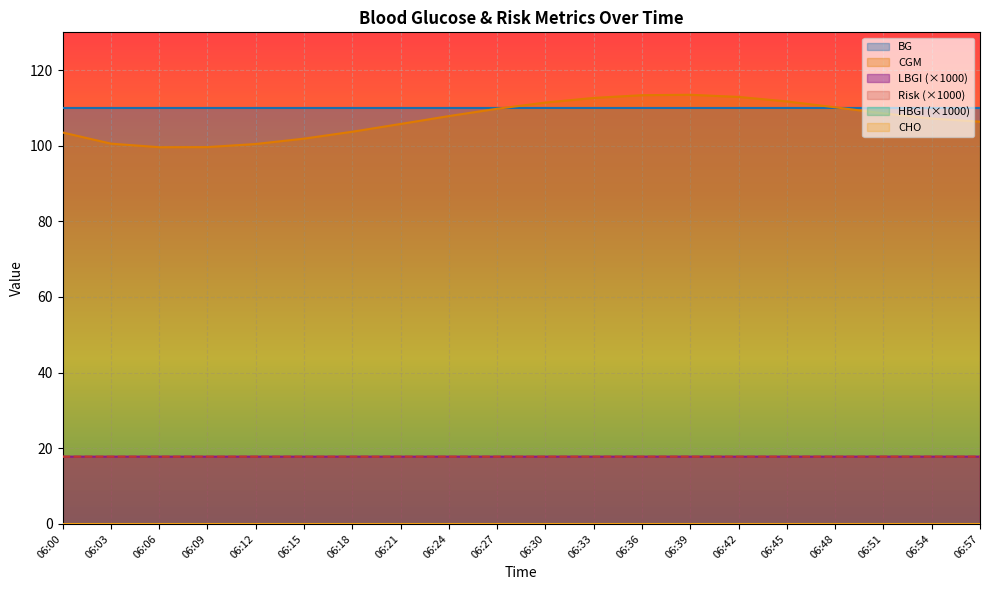

True or false: CGM and Risk intersect in this chart.

False